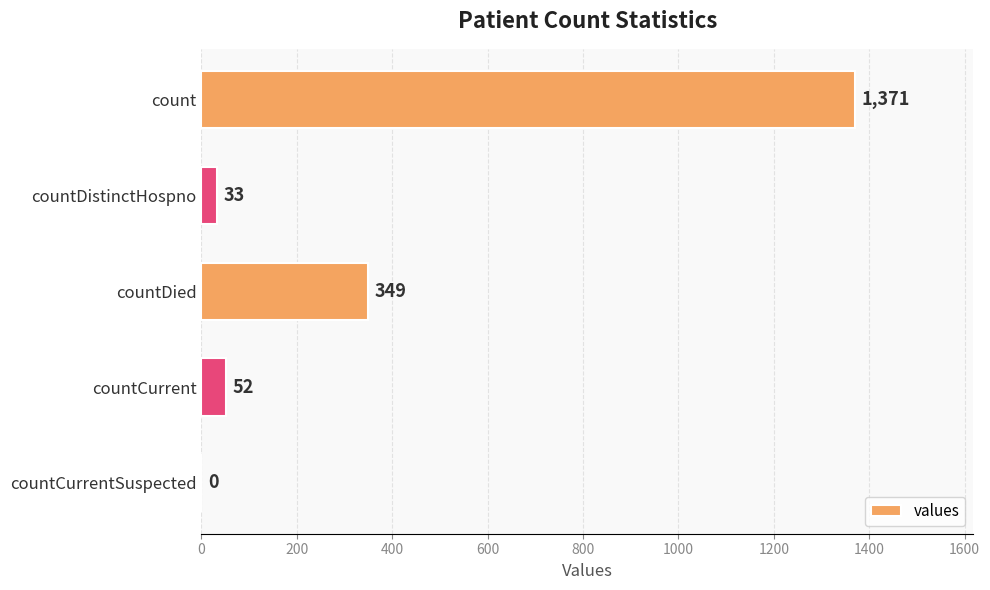

Reading top to bottom, list all the values displayed in this chart.

count=1371	countDistinctHospno=33	countDied=349	countCurrent=52	countCurrentSuspected=0